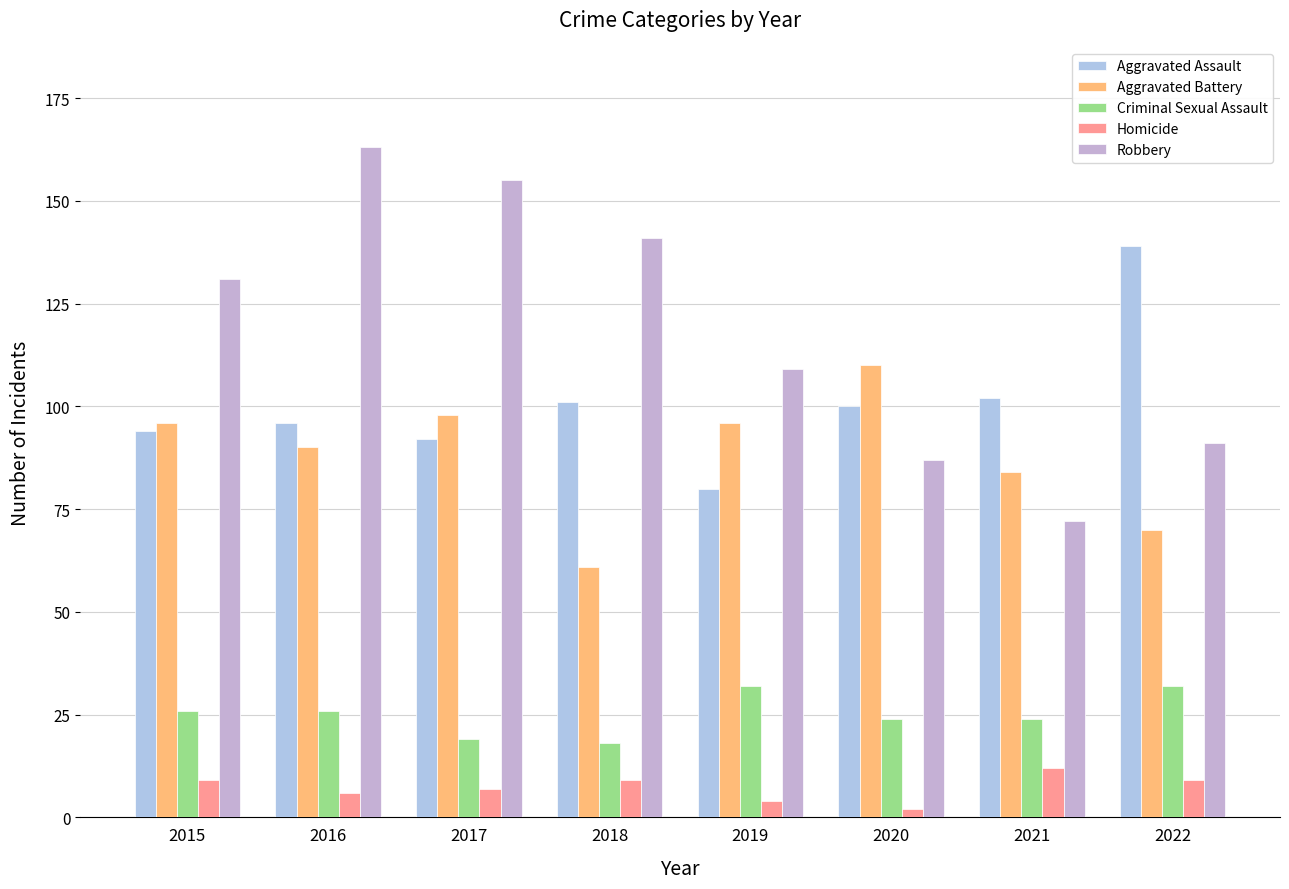

What is the average value of the Robbery series?

119